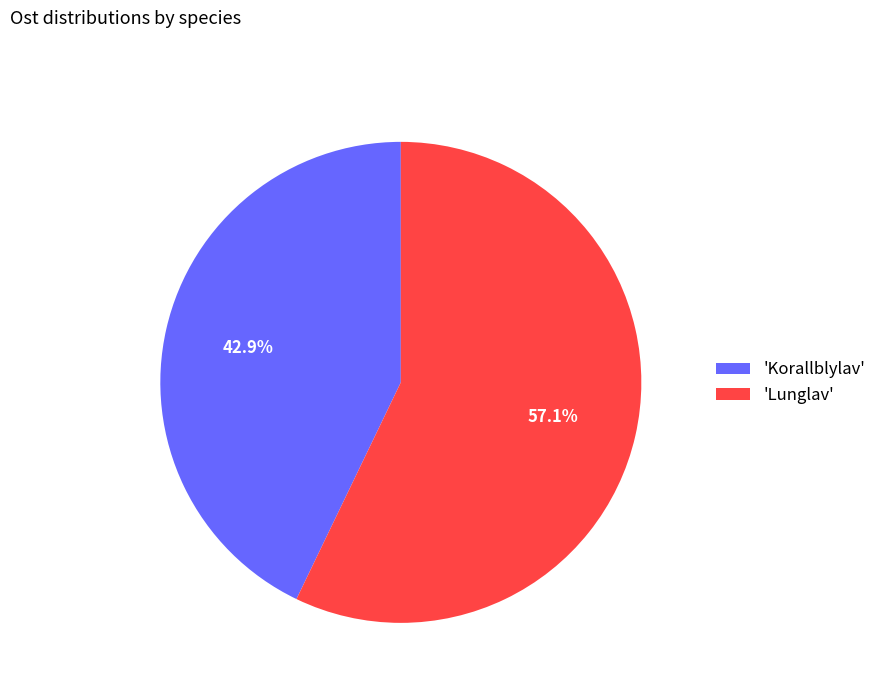

What percentage do 'Korallblylav' and 'Lunglav' together represent?

100.0%